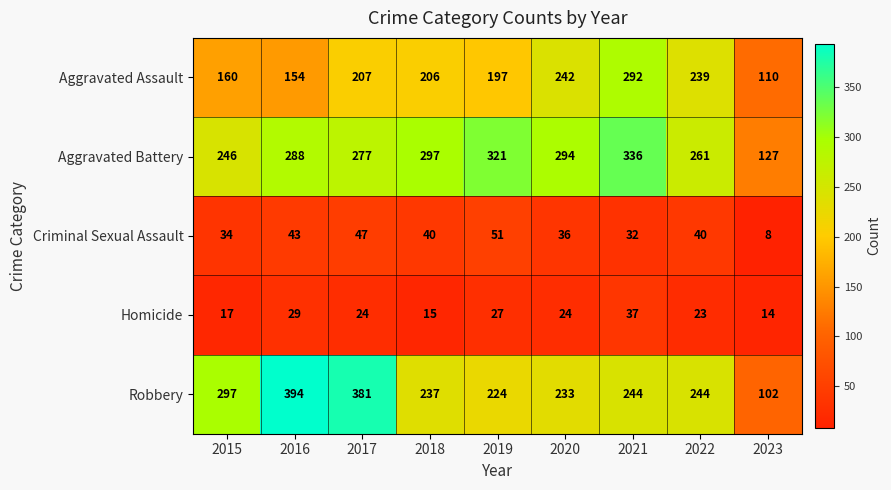

What is the approximate value of Aggravated Assault at 2022?

239